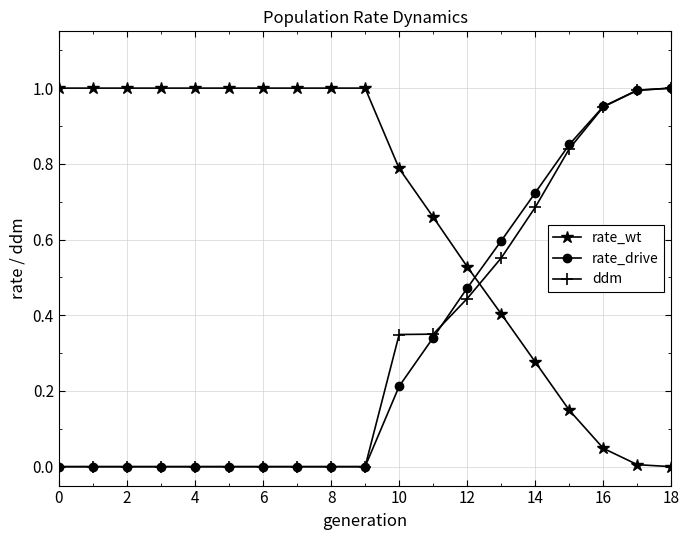

How many times do rate_wt and rate_drive cross each other?

1